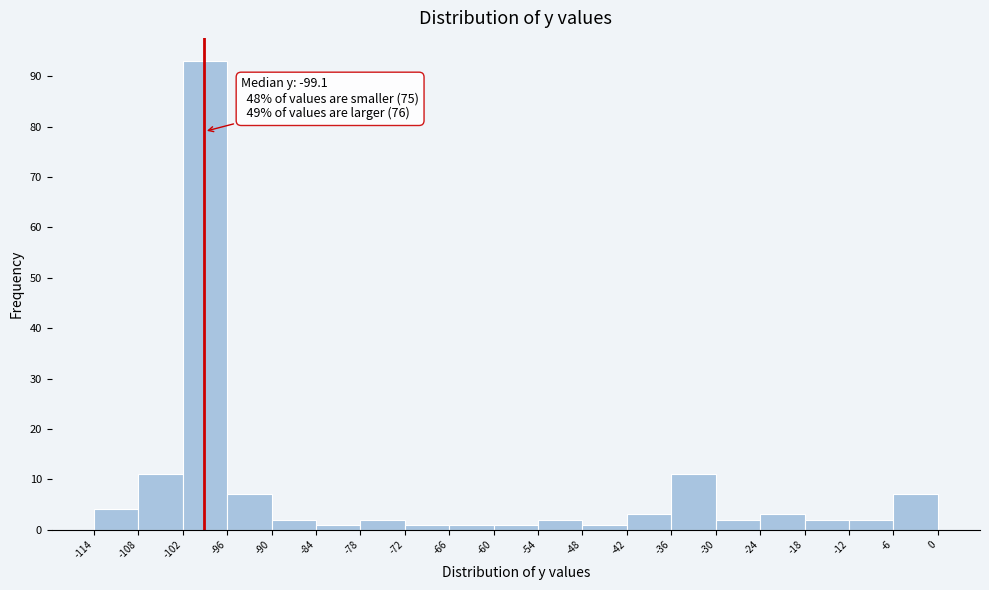

Which range on the x-axis has the tallest bar?

-102 to -96